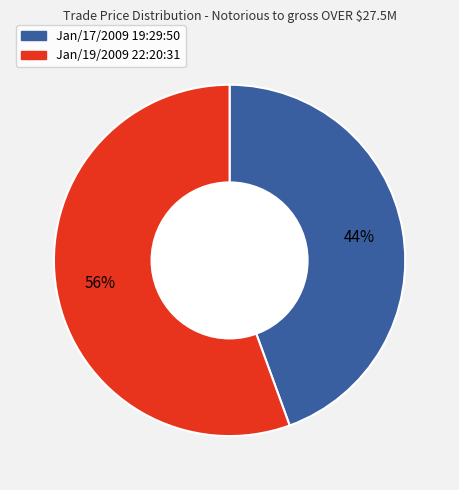

The Jan/19/2009 22:20:31 slice represents 56% of the pie. True or false?

True